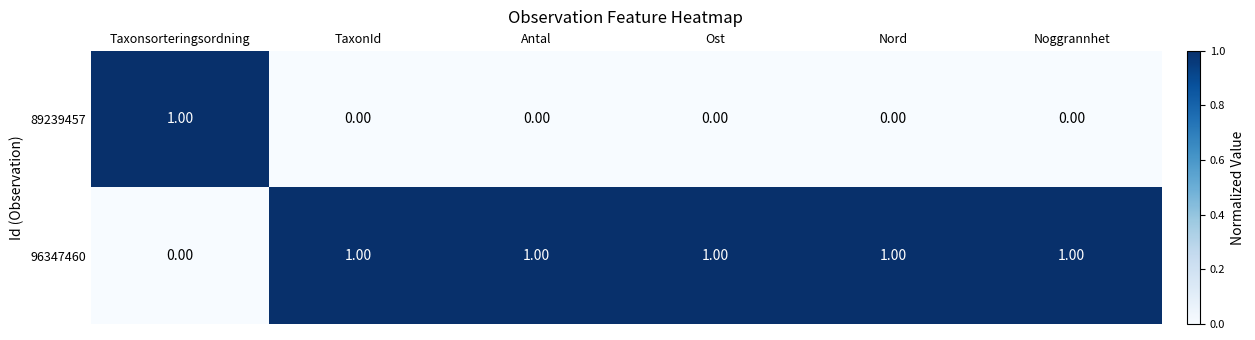

Which category has the highest value in the 89239457 series?

Taxonsorteringsordning